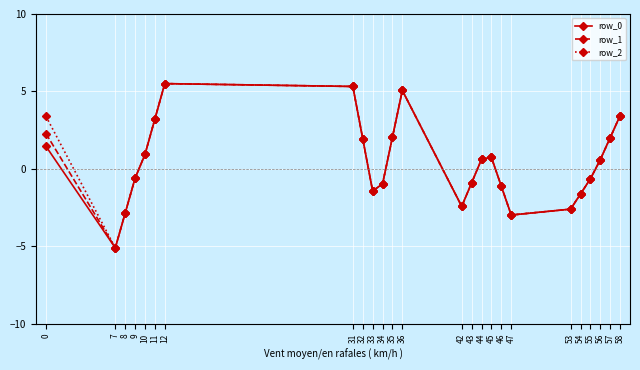

What is the value of the row_2 point at the 14th from the left?

-2.4